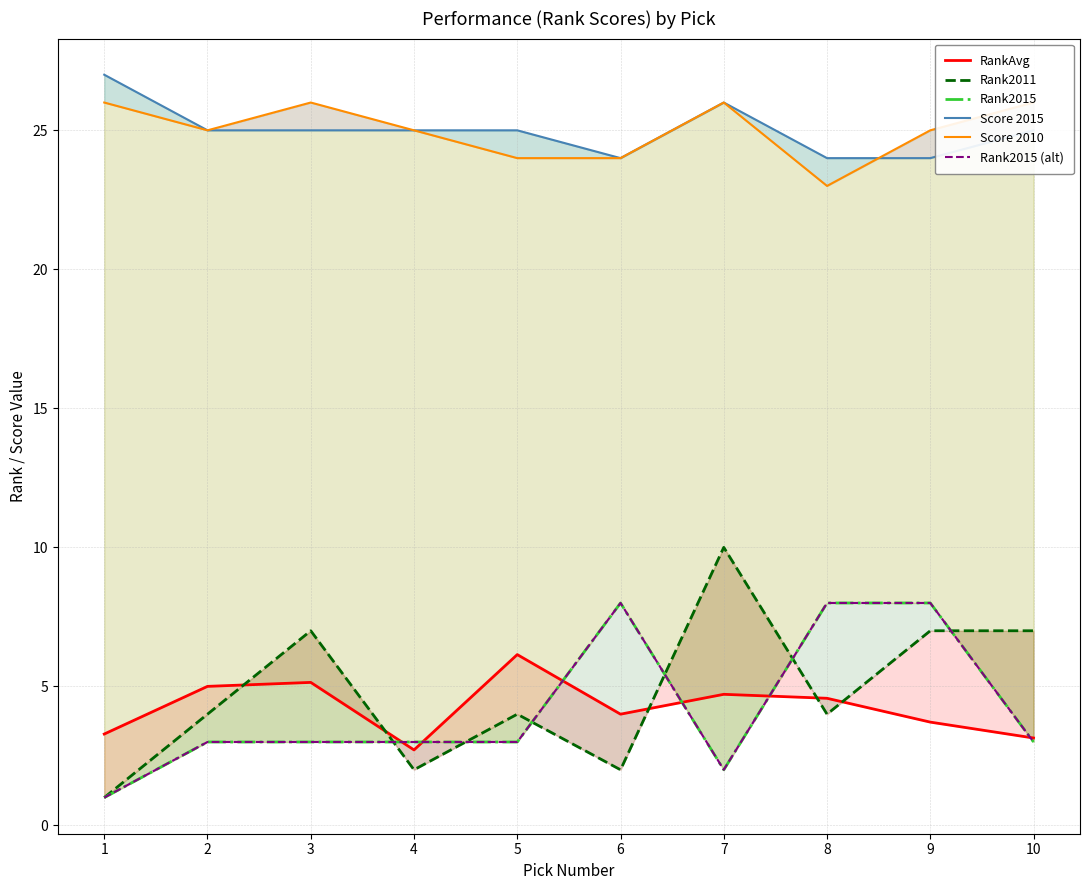

How many series are shown in this chart?

6